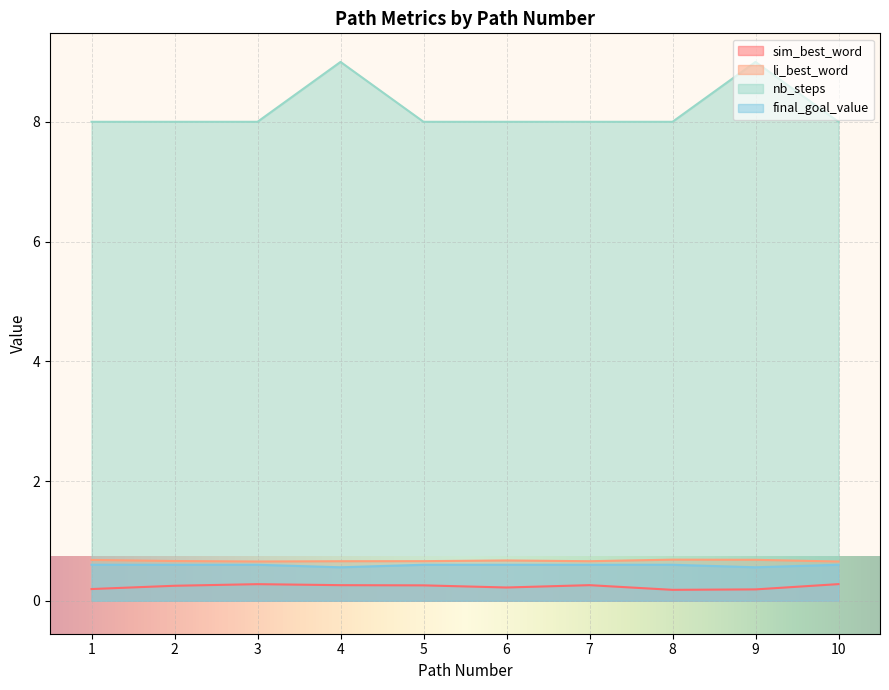

Which category has the lowest value in the final_goal_value series?

4